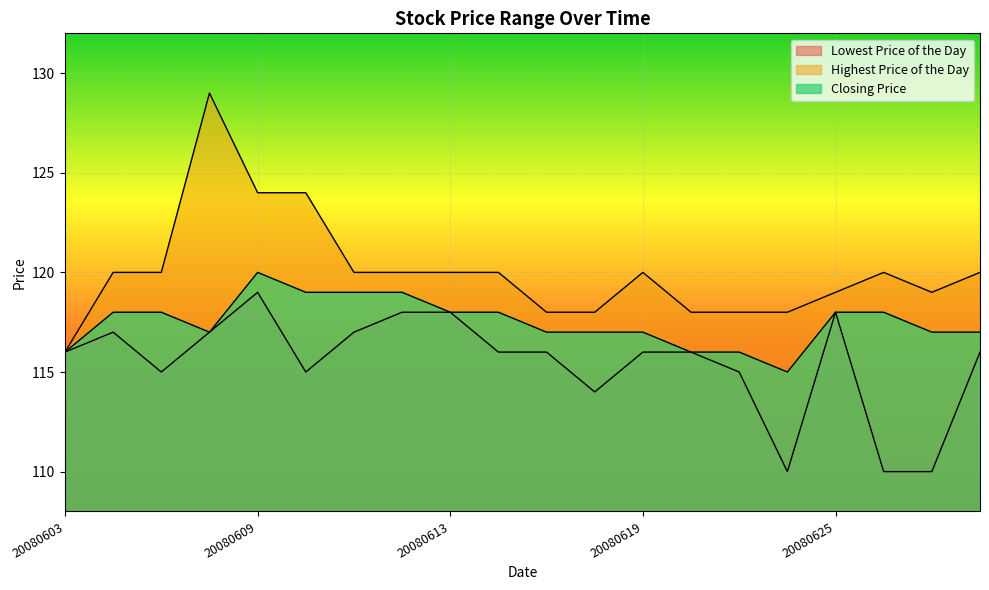

Which series has the largest range (max minus min)?

Highest Price of the Day